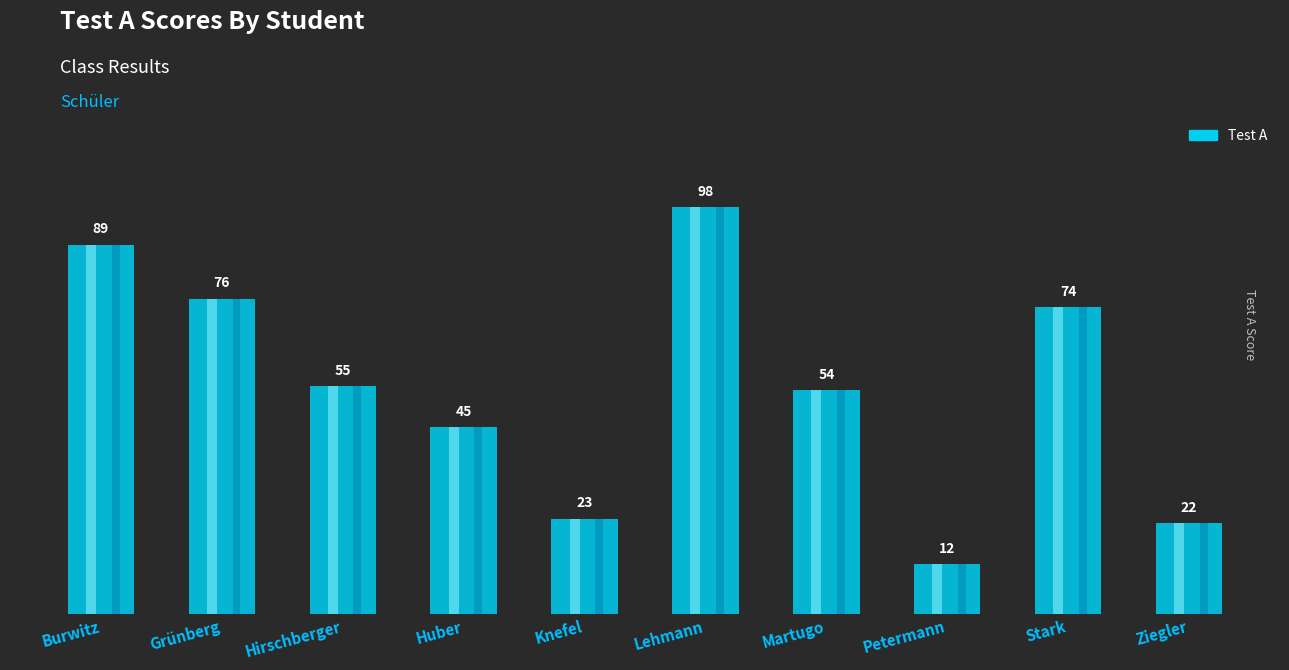

Which category has the lowest value across all series?

Petermann